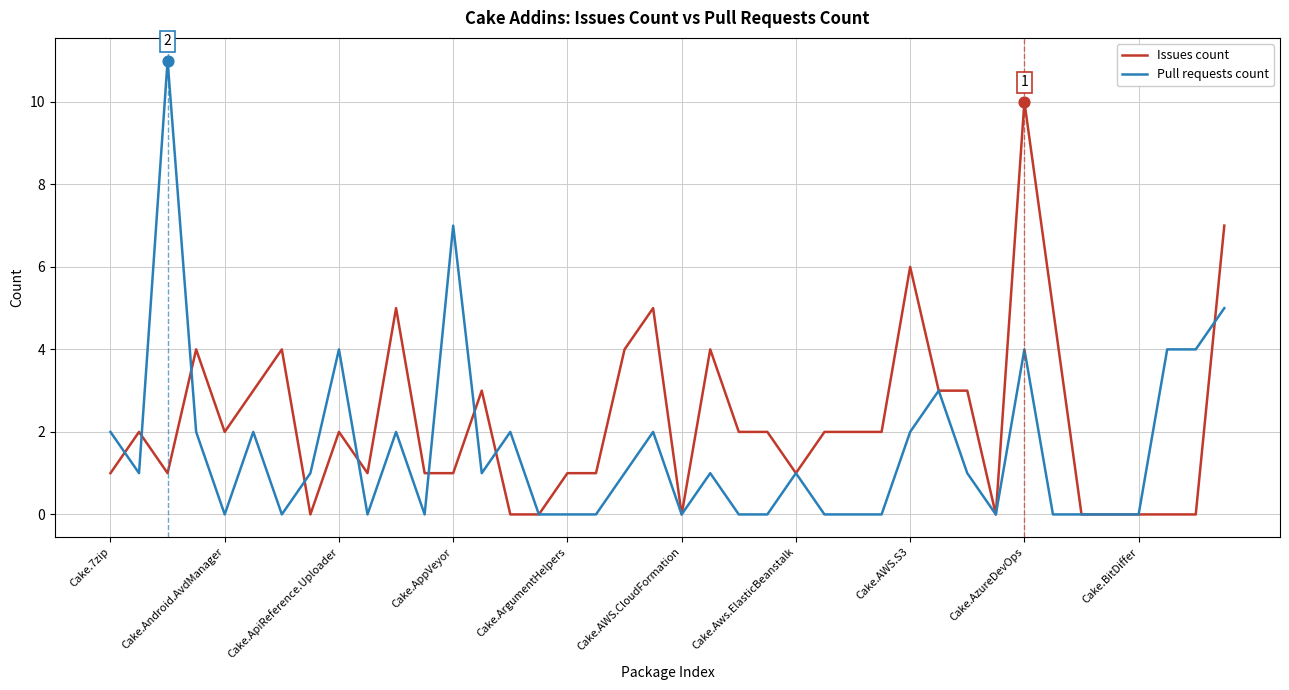

Which series has the widest spread of values?

Pull requests count